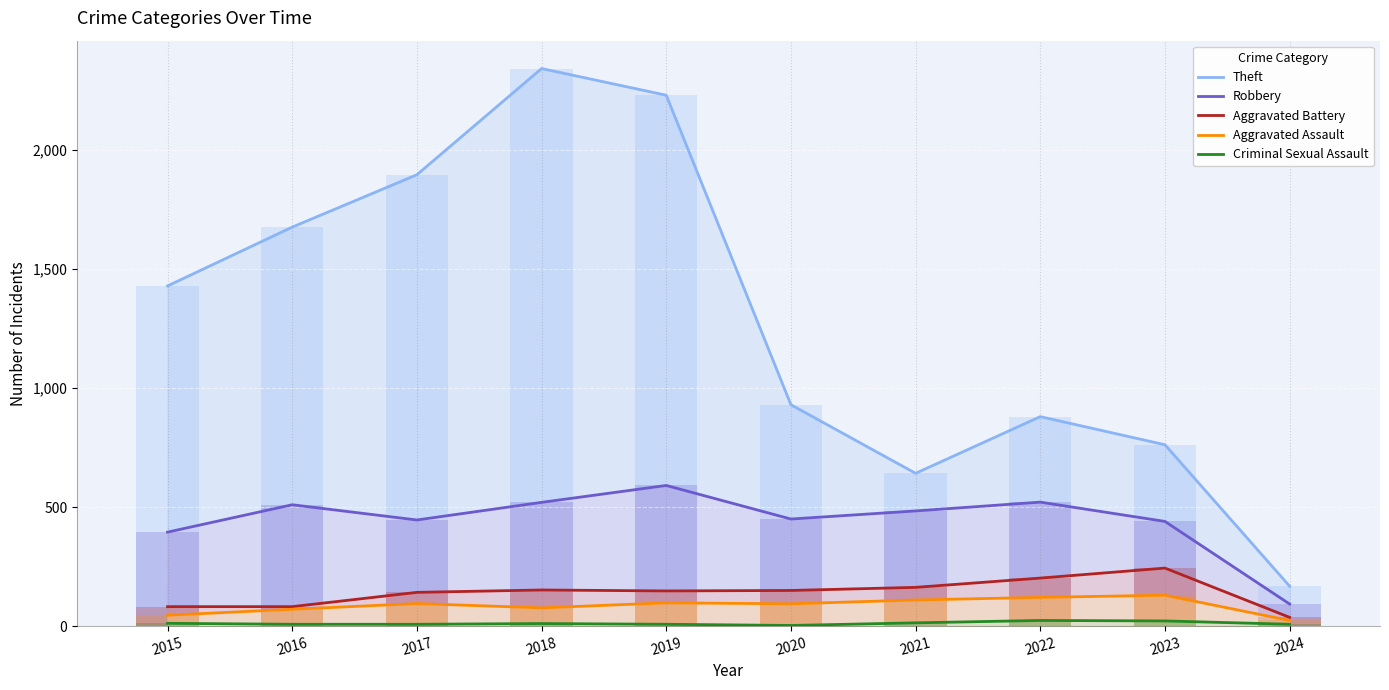

What is the total value across all series at 2023?

1598